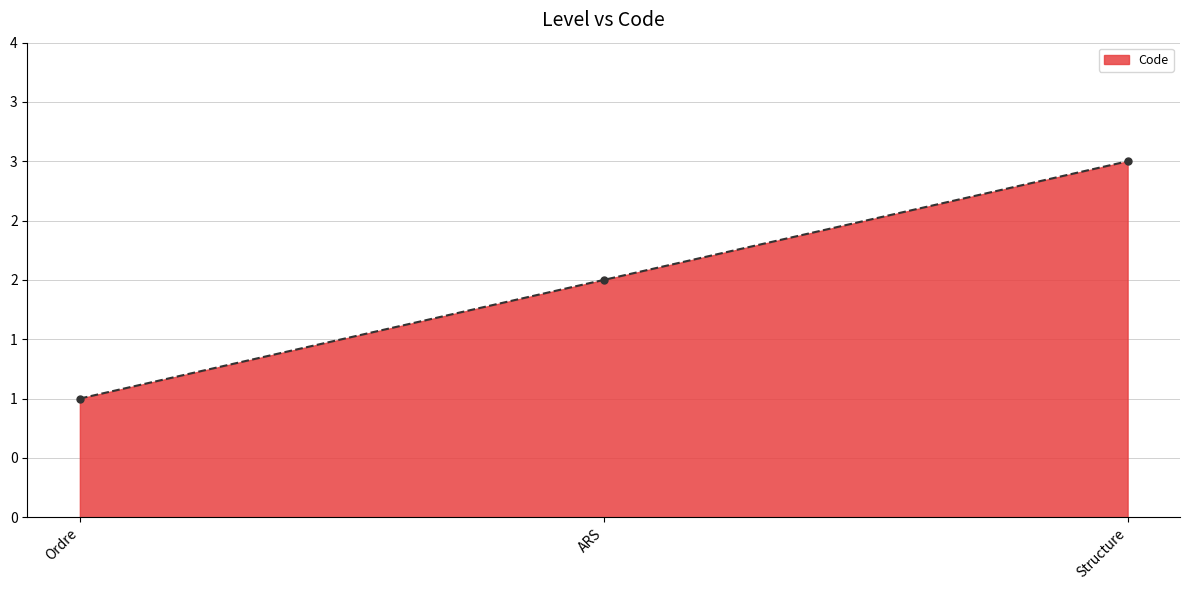

What is the change in value from Ordre to Structure?

+2